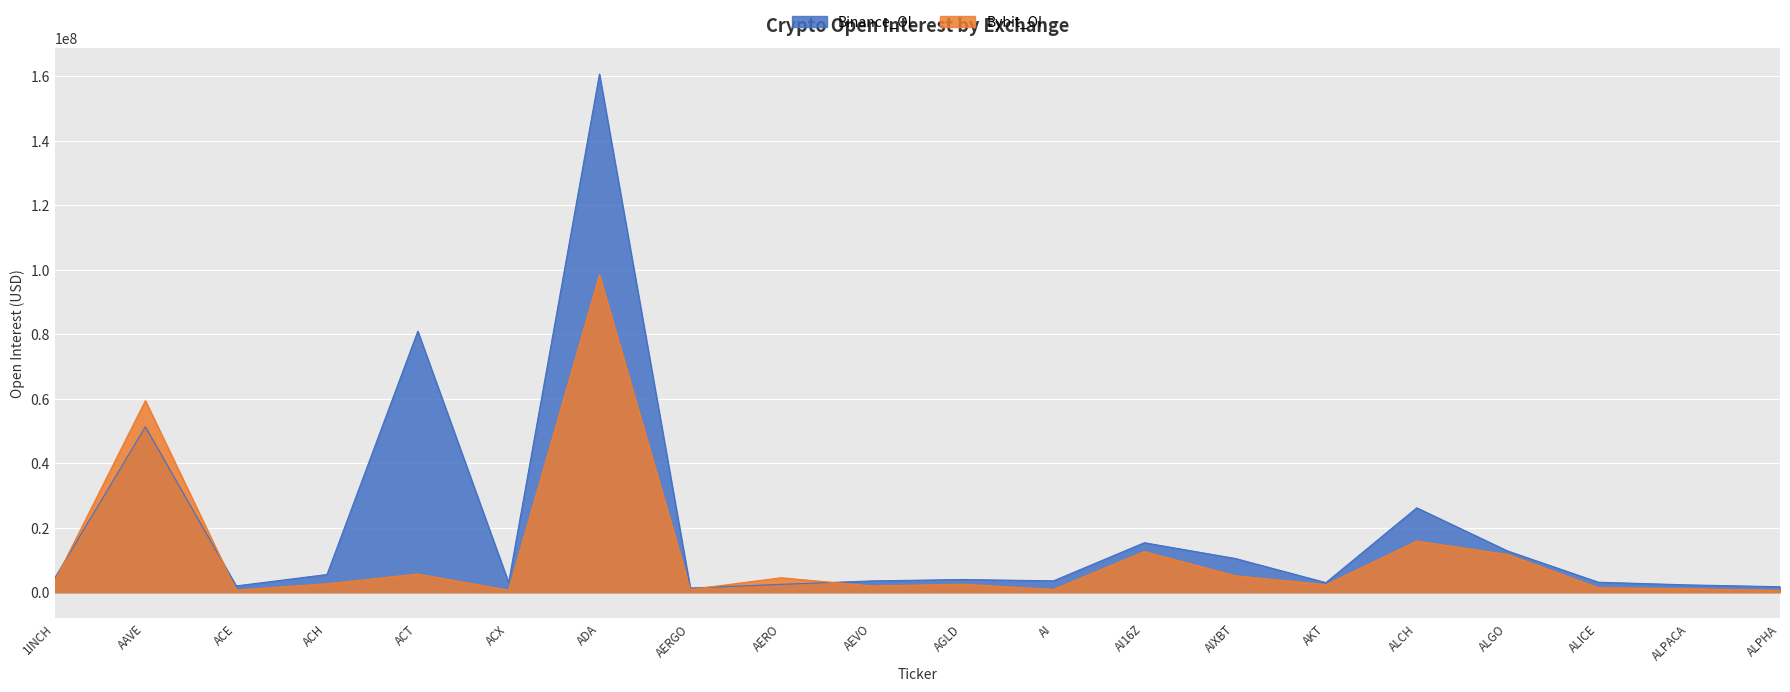

Reading right to left, list all the values displayed in this chart.

Binance_OI: 1688099	2247417	3086069	12780998	26164754	2957861	10458049	15332898	3514924	3927991	3493896	2422043	1278242	160659981	2975760	80924374	5475808	1936837	51292182	4285689
Bybit_OI: 581168	1053809	1378558	11692280	15852417	2313917	5116485	12591229	868073	2464928	1925345	4467598	817859	98422398	630190	5622548	2617226	610431	59400733	3374173